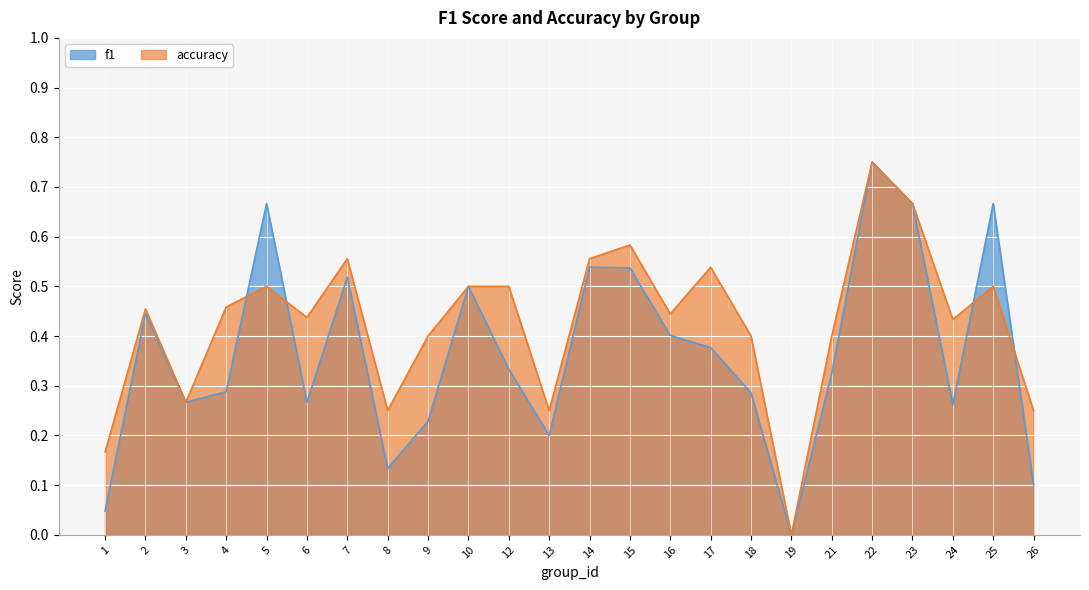

Rank the categories by accuracy value from lowest to highest.

19, 1, 8, 13, 26, 3, 9, 18, 21, 24, 6, 16, 2, 4, 5, 10, 12, 25, 17, 7, 14, 15, 23, 22